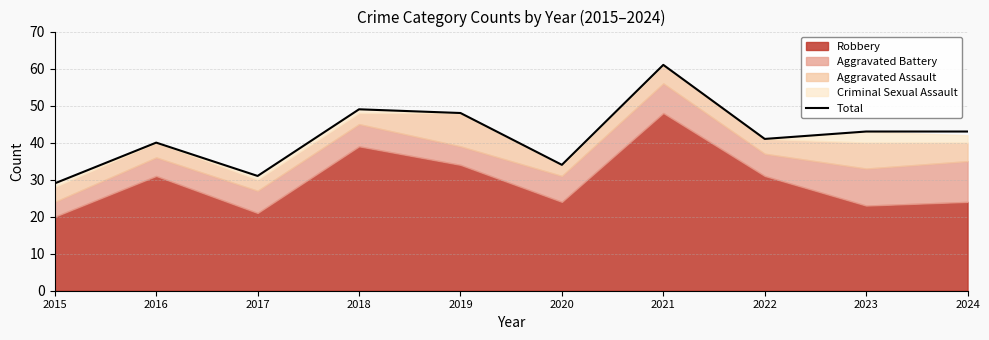

Rank the categories by value from lowest to highest.

2015, 2017, 2020, 2016, 2022, 2023, 2024, 2019, 2018, 2021